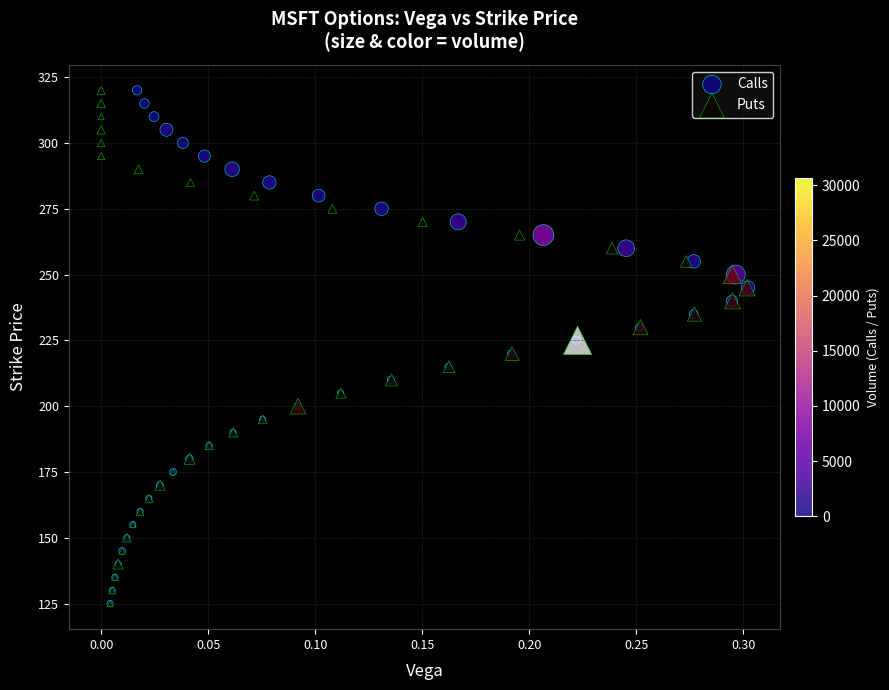

What are all the series names shown in the legend?

Calls, Puts